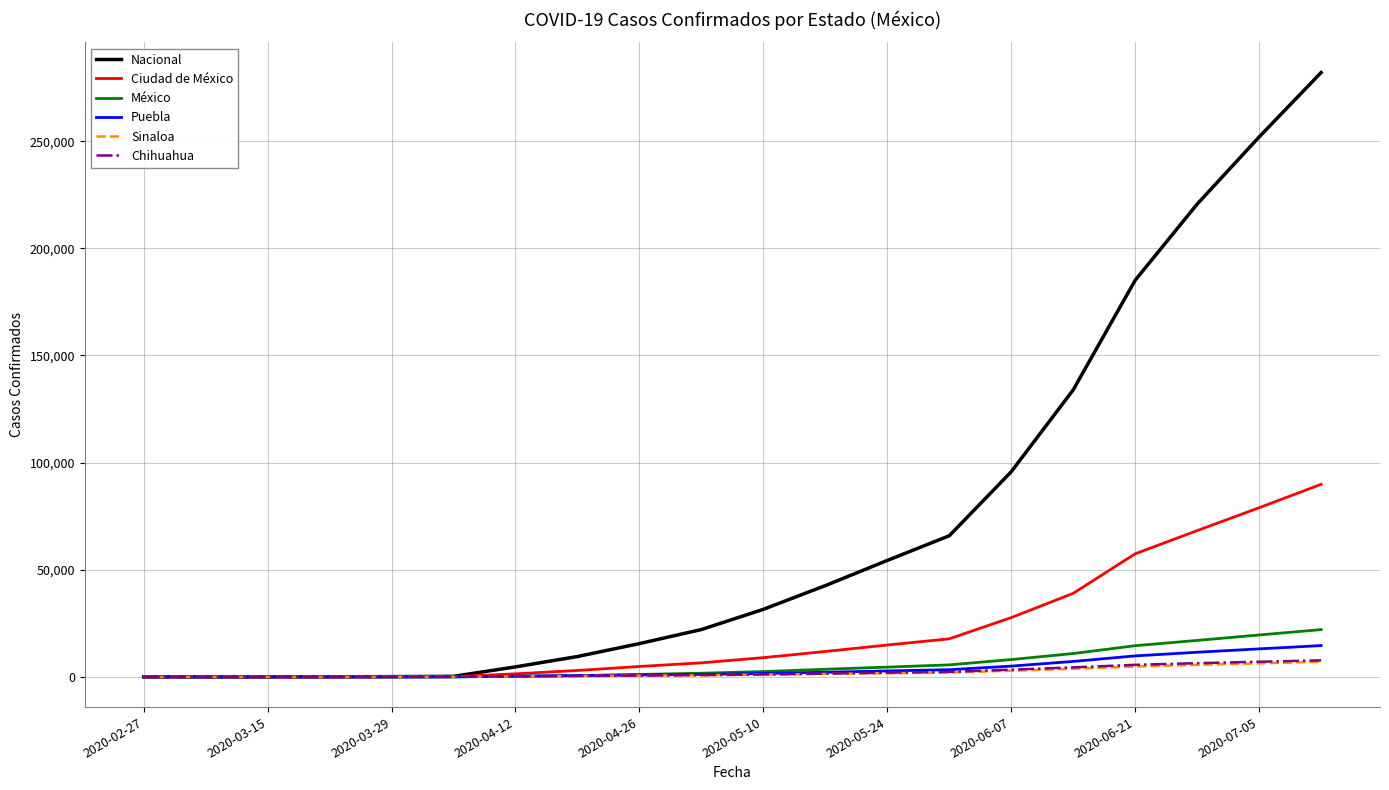

What is the maximum value shown in the chart?

282059